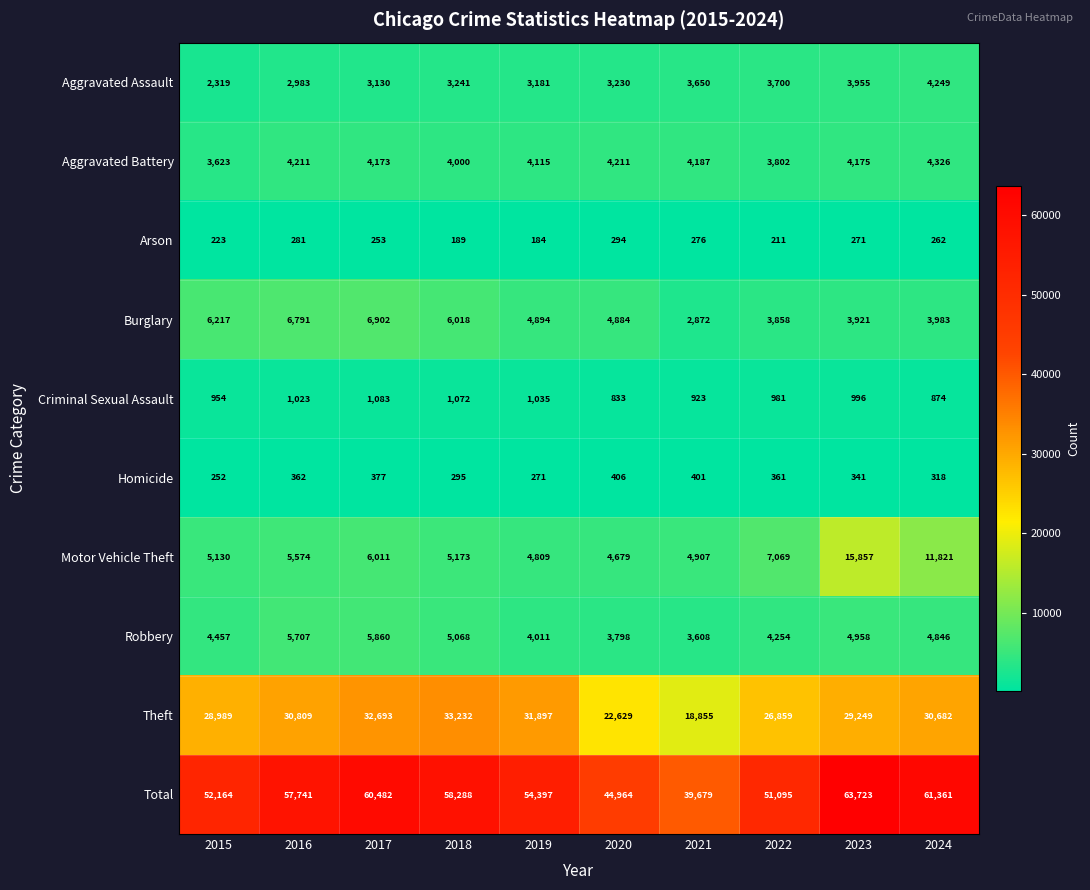

How many distinct data groups are displayed?

10